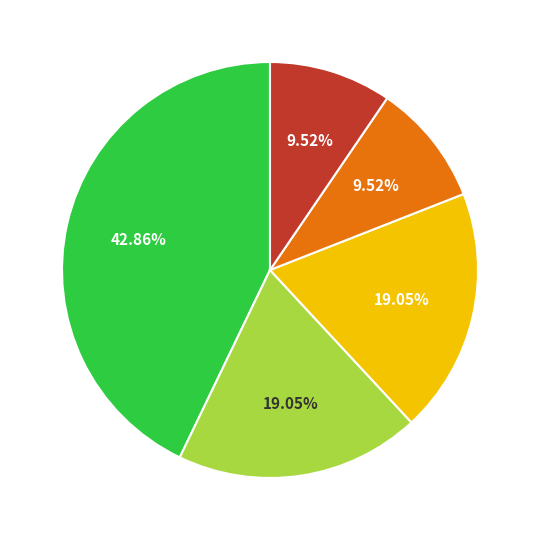

Is there a majority slice in this chart?

No